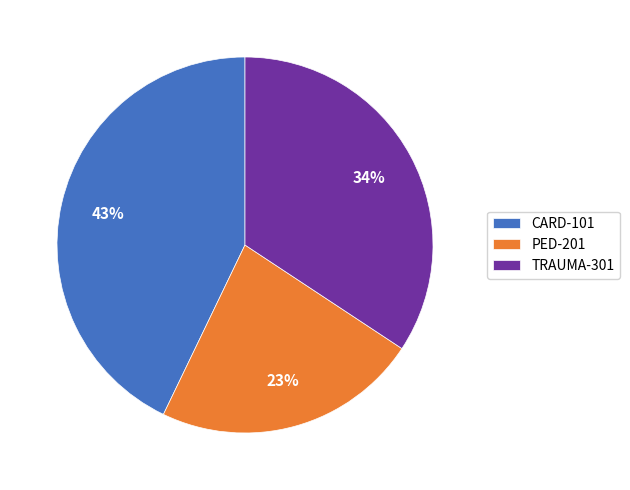

Rank the categories by value from lowest to highest.

PED-201, TRAUMA-301, CARD-101